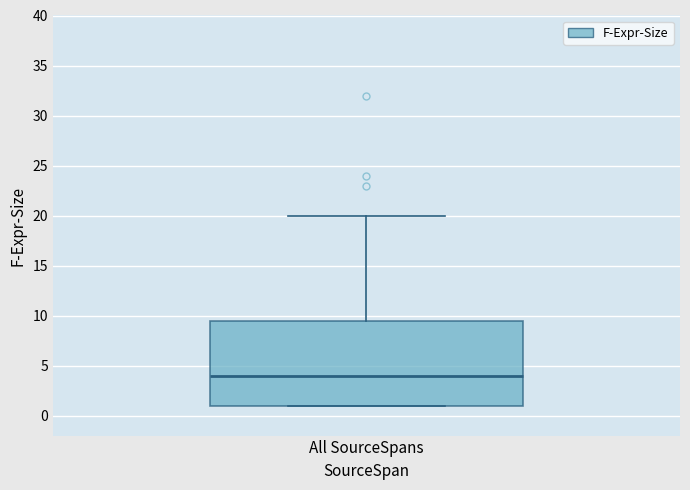

Read this box plot against the y-axis: the position of the median line, the range covered by the box, and the ends of both whiskers. The values are not printed on the chart, so give them approximately, as read against the axis.

median 4.0, box 1.0 to 9.5, whiskers 1.0 to 20.0